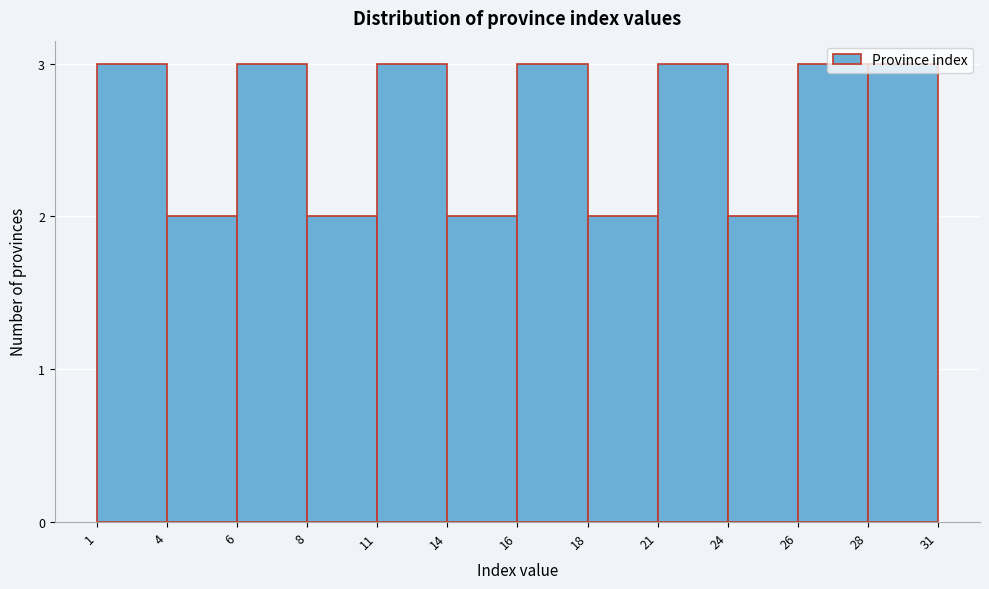

True or false: the data shows 3 at 28.

True